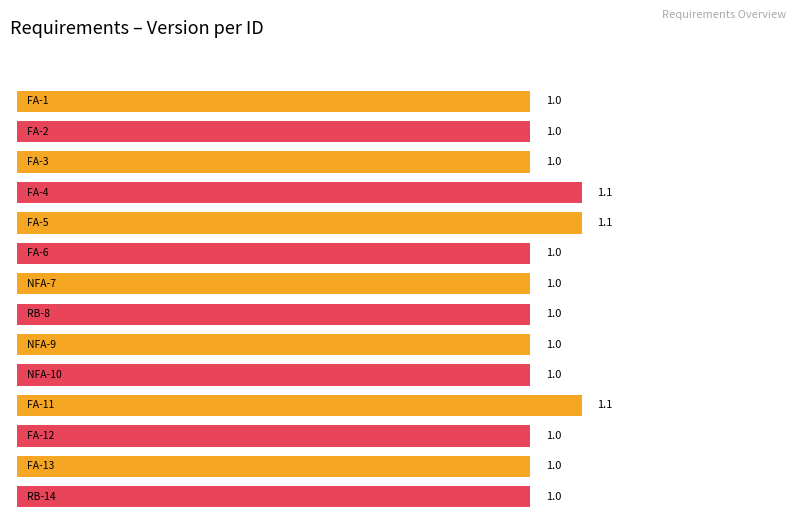

Rank the categories by value from highest to lowest.

FA-4, FA-5, FA-11, FA-1, FA-2, FA-3, FA-6, NFA-7, RB-8, NFA-9, NFA-10, FA-12, FA-13, RB-14